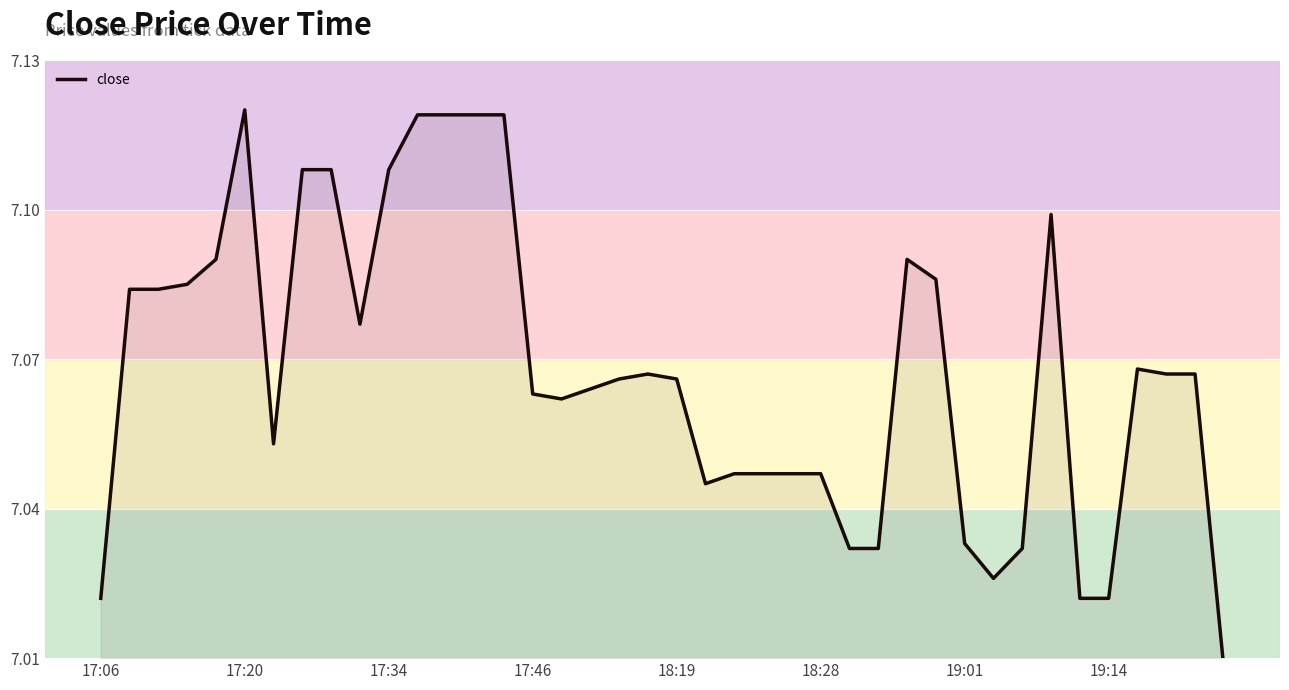

Is it true that the value at 36 is 4.8?

False